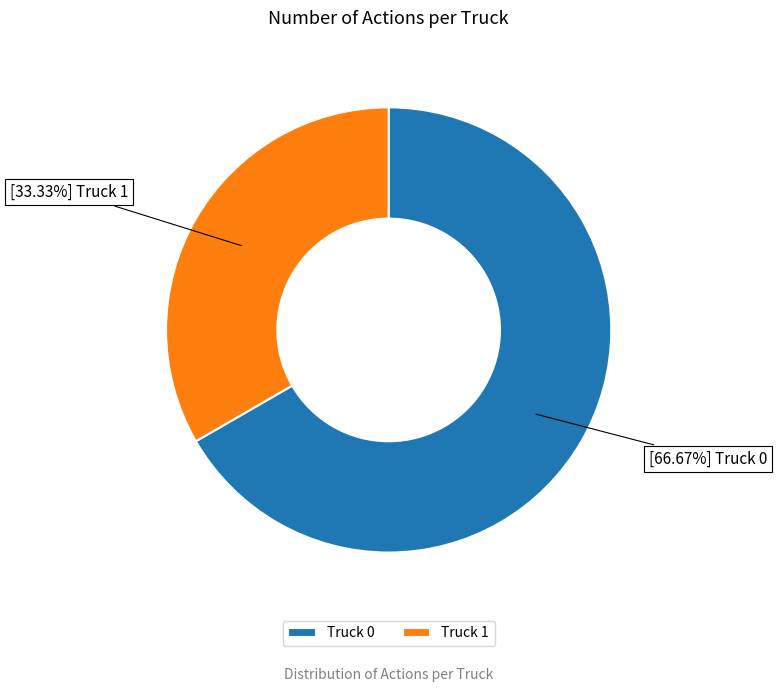

Between Truck 0 and Truck 1, which is larger?

Truck 0